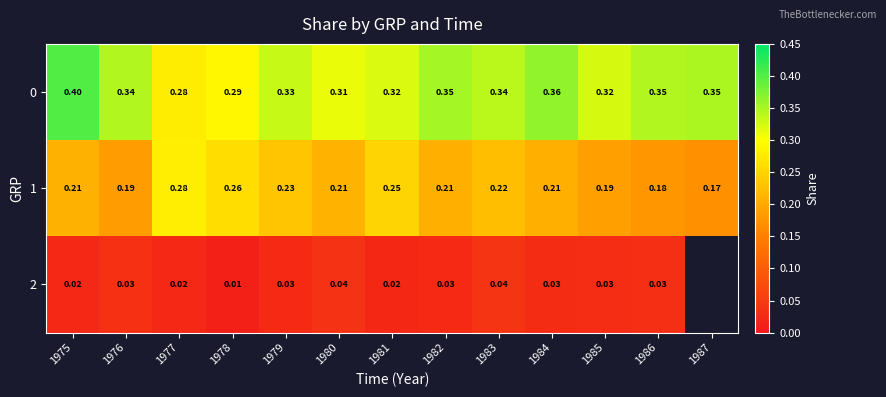

What is the total value across all series at 1981?

0.6